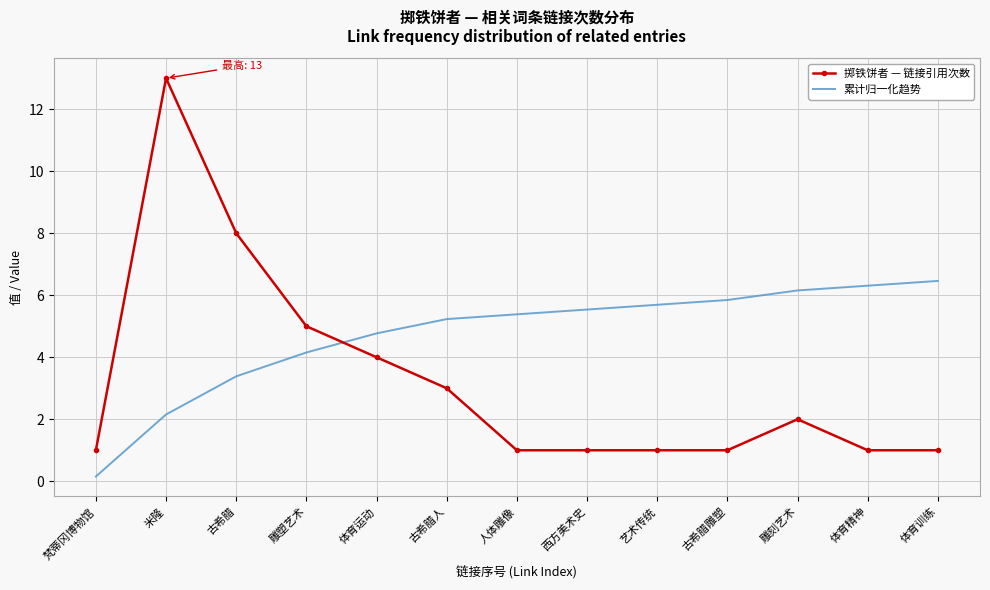

List the series in order of their peak value, lowest first.

累计归一化趋势, 掷铁饼者 — 链接引用次数